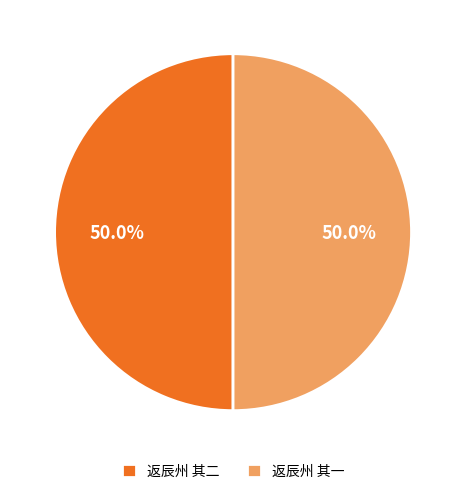

Approximately how many times larger is the value at 返辰州 其一 compared to 返辰州 其二?

1.0